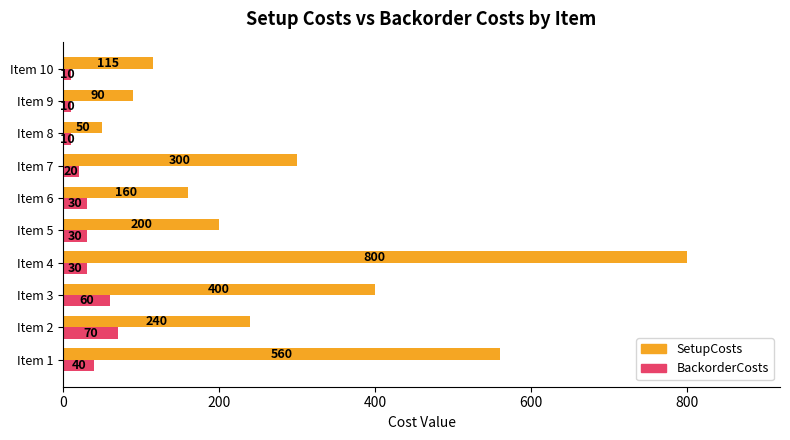

The BackorderCosts series shows 10 at Item 8. True or false?

True